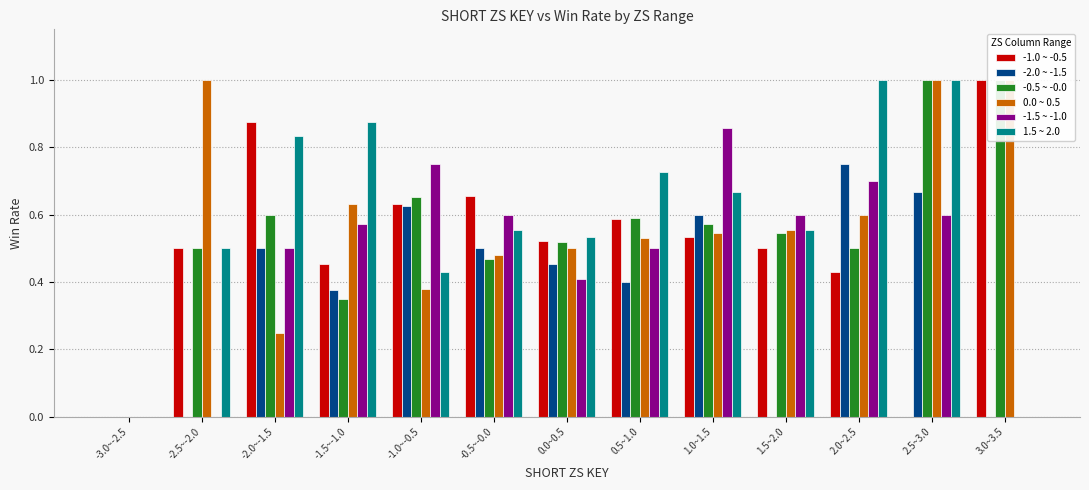

Are the bars grouped side by side (vs. stacked)?

Yes